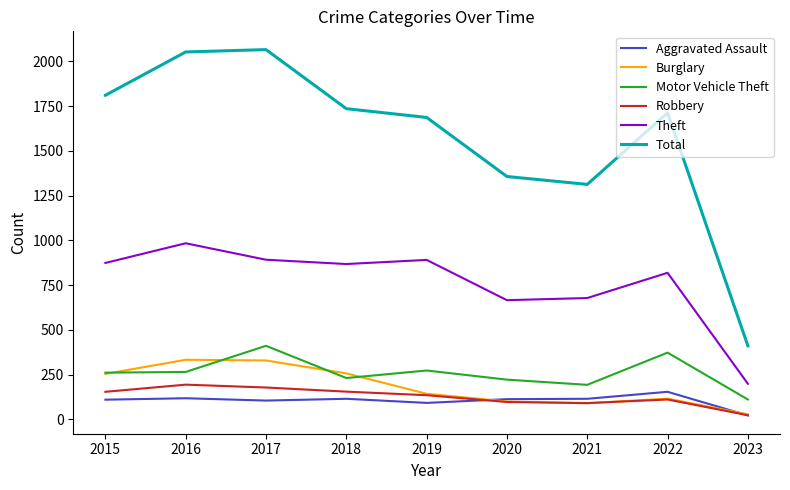

What is the total value across all series at 2021?

2480